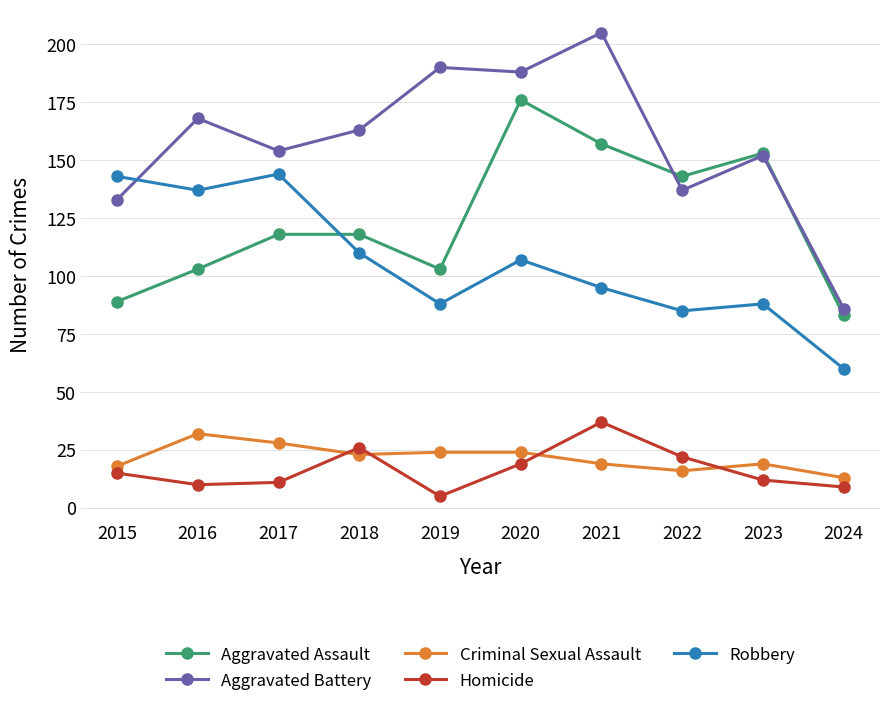

True or false: Robbery and Homicide intersect in this chart.

False